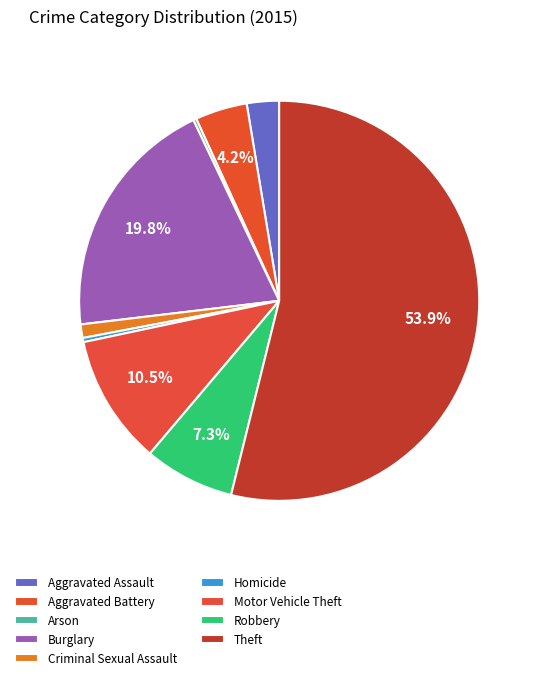

How much of the chart is everything except Robbery?

92.7%